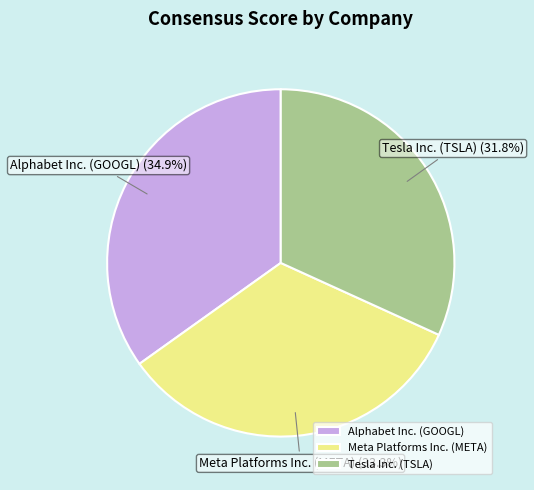

To the nearest percent, what portion does Meta Platforms Inc. (META) represent?

33%